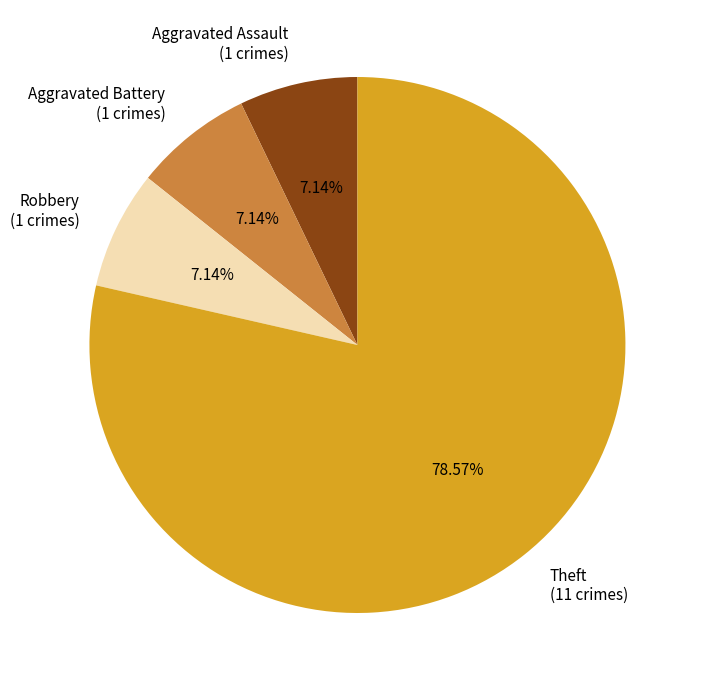

Do Aggravated Battery (1 crimes) and Theft (11 crimes) together represent more than half of the pie?

Yes